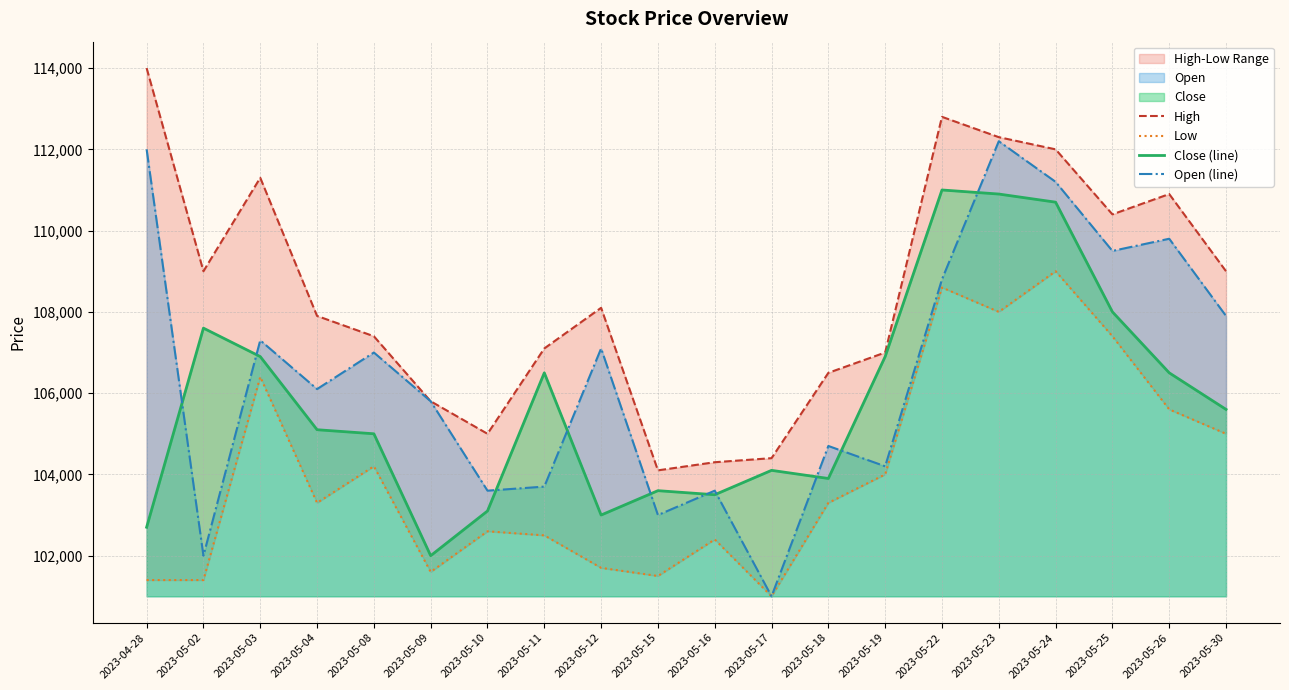

Count the number of data series in this chart.

4